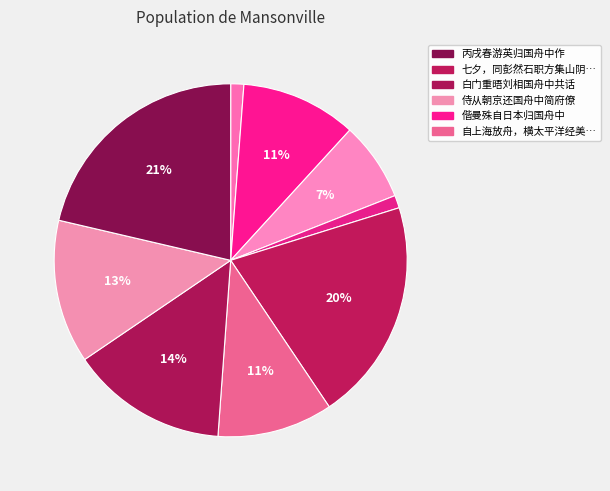

How many segments does this pie chart have?

9